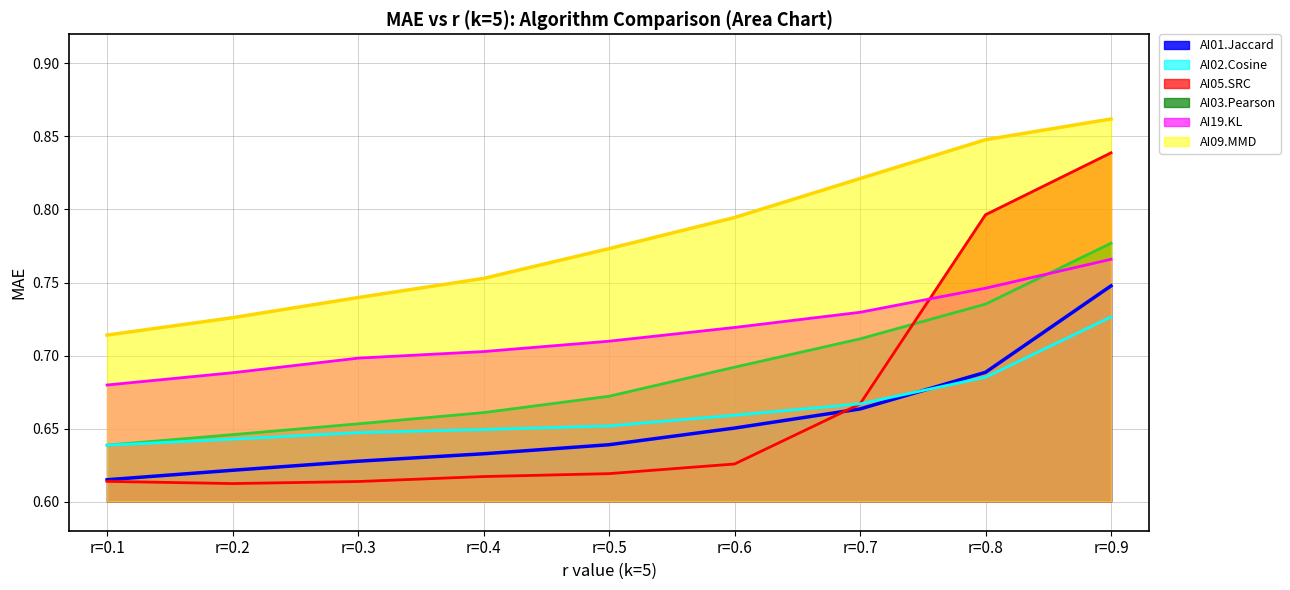

Is it true that AI19.KL equals 0.7 at r=0.8?

True